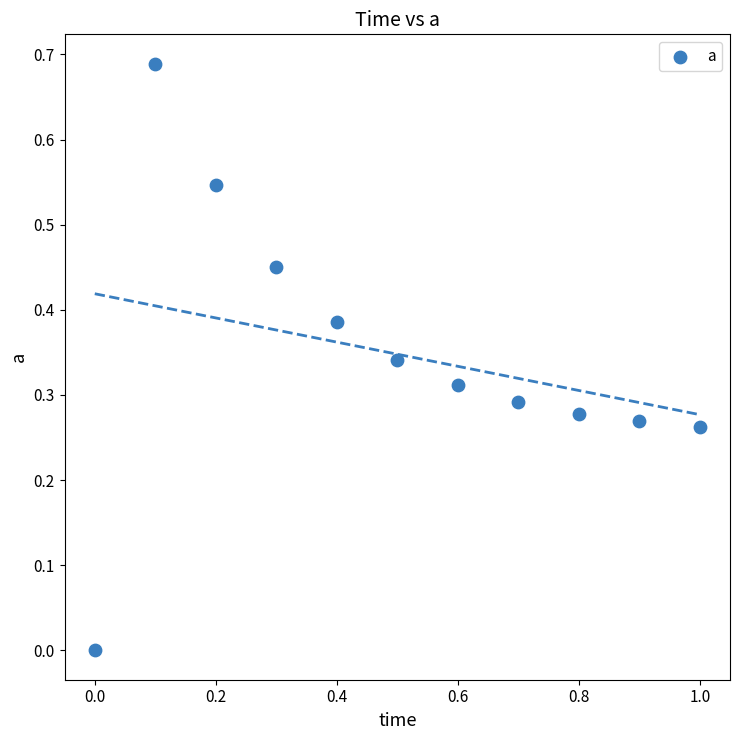

What is the range of X values (max minus min)?

1.0